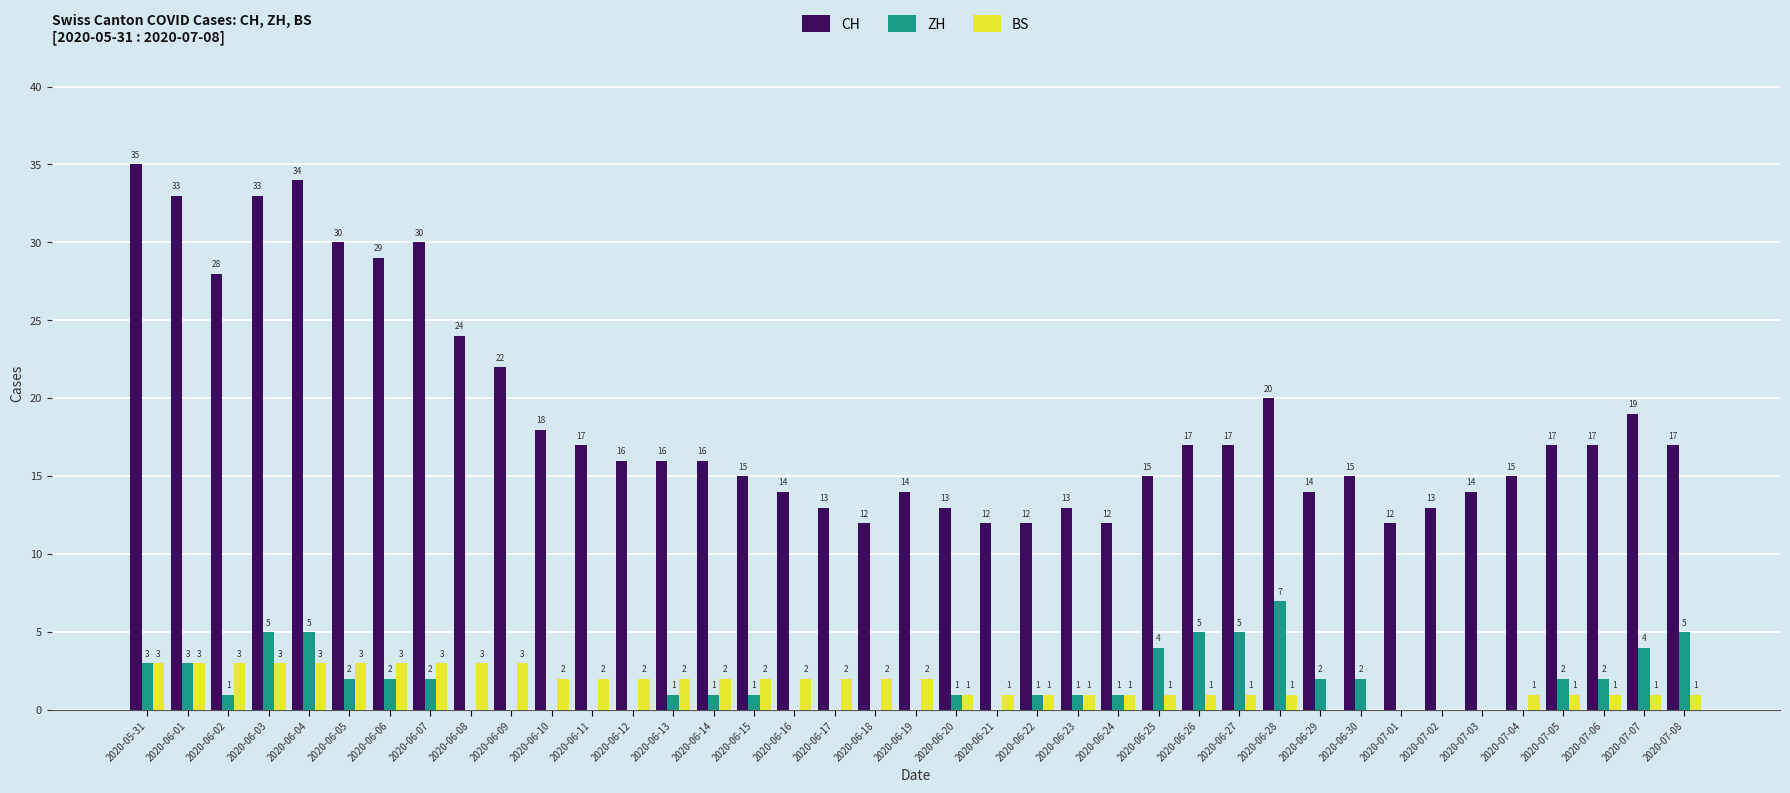

What are all the series names shown in the legend?

CH, ZH, BS